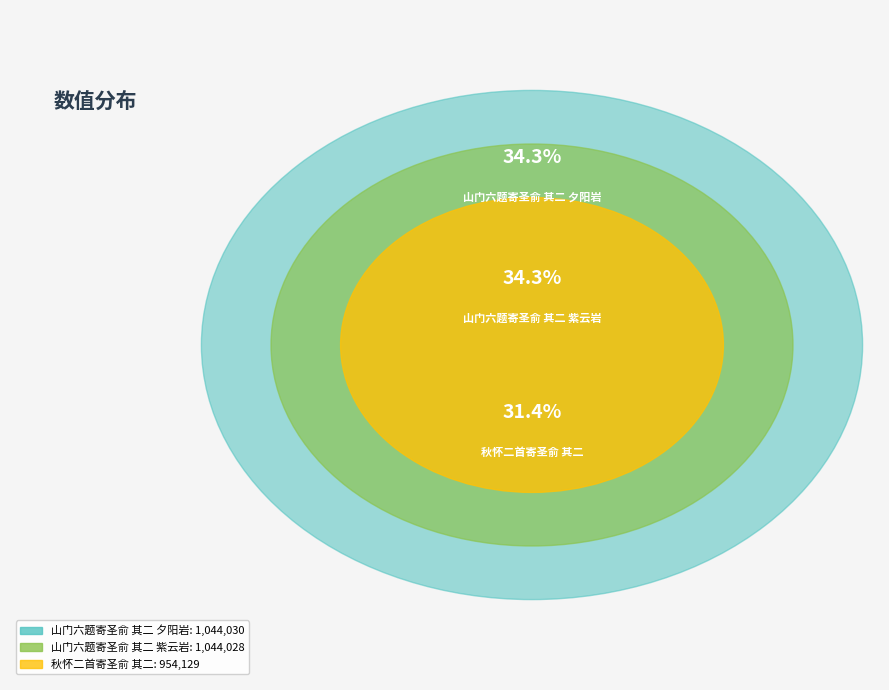

The 山门六题寄圣俞 其二 夕阳岩 slice represents 34% of the pie. True or false?

True